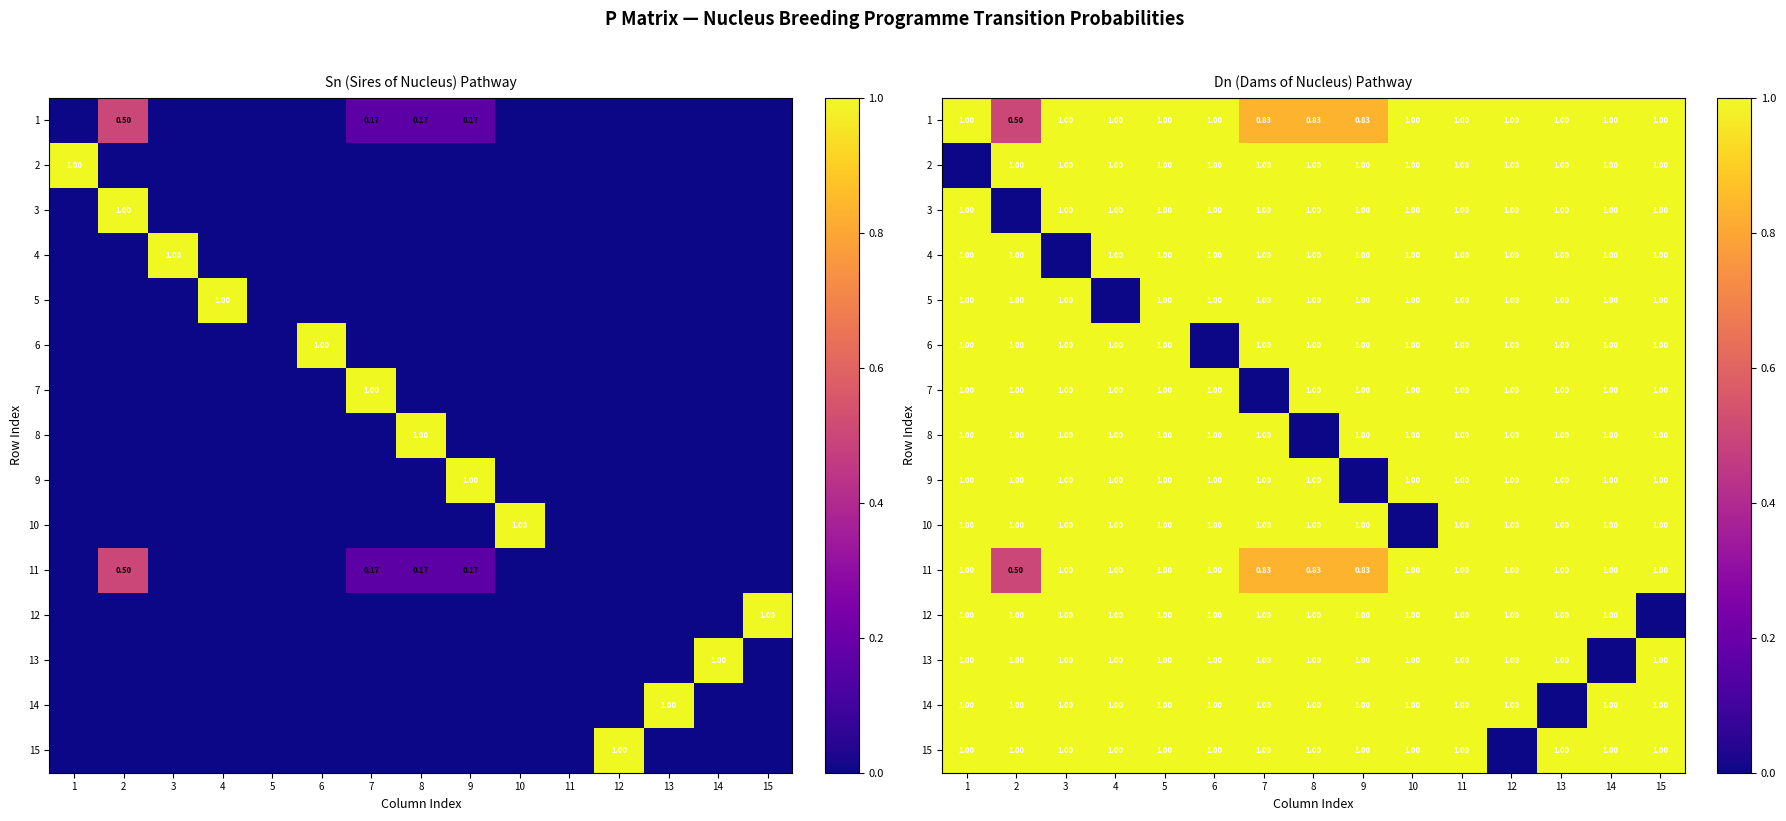

At which category does the chart reach its minimum across all series?

1